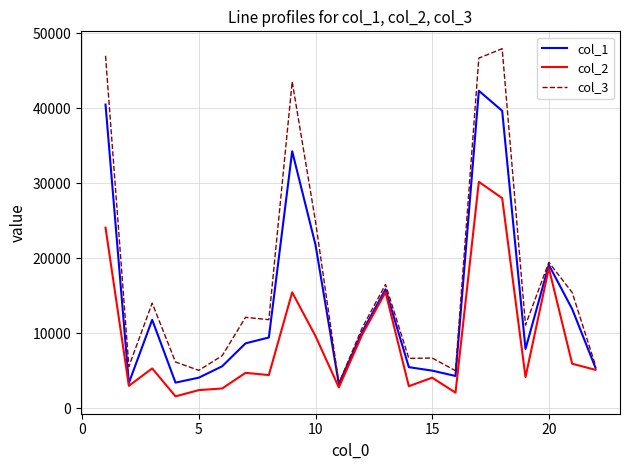

List the series in order of their overall mean, lowest first.

col_2, col_1, col_3